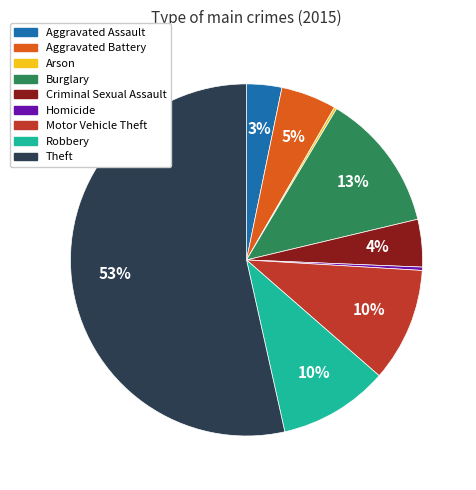

Is it true that Criminal Sexual Assault is 4% of the pie?

True